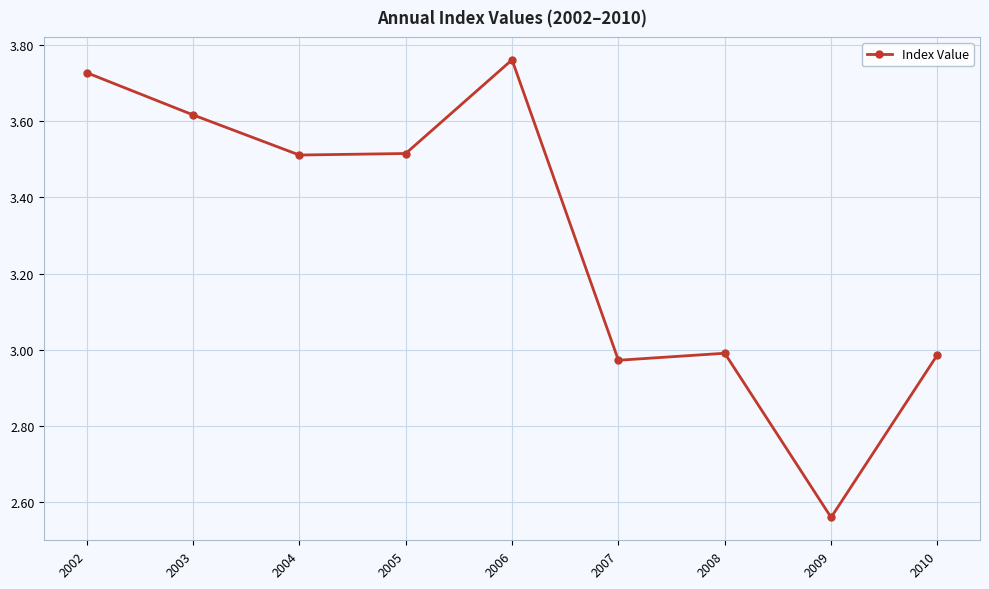

How many series are shown in this chart?

1